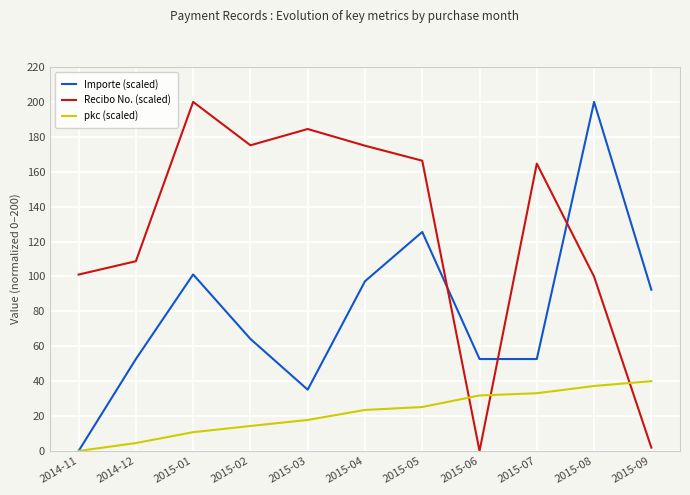

True or false: Recibo No. (scaled) and pkc (scaled) intersect in this chart.

True